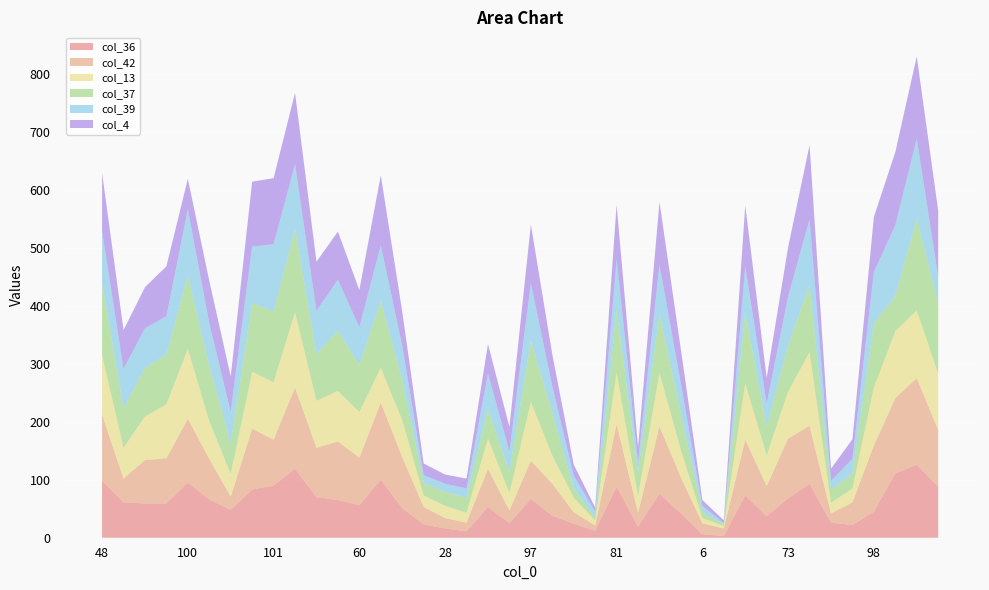

Reading left to right, list all the values displayed in this chart.

col_36: 98	61	59	59	95	66	48	83	90	119	70	65	56	100	51	23	16	11	53	25	67	38	24	12	88	19	76	42	6	3	73	37	68	93	26	22	45	111	126	88
col_42: 114	41	75	78	110	70	23	105	79	140	85	101	82	133	88	30	18	15	66	22	66	55	20	9	108	24	116	62	19	13	96	52	103	100	16	39	114	130	149	98
col_13: 103	53	75	93	121	65	39	98	99	130	81	87	79	60	64	20	21	17	52	30	101	49	25	9	89	29	92	47	9	4	97	53	81	127	18	24	100	115	117	96
col_37: 125	68	84	86	126	96	53	119	122	144	81	104	81	115	70	22	24	26	51	37	105	74	16	4	109	40	103	63	10	3	123	50	80	116	23	26	111	61	159	122
col_39: 89	68	68	66	114	73	54	97	116	111	74	88	65	96	58	13	14	16	61	35	100	45	22	11	87	18	84	51	11	2	79	39	84	113	15	25	88	122	137	46
col_4: 100	67	71	86	53	73	61	112	114	123	85	83	64	121	59	20	16	17	51	42	101	55	19	7	93	26	108	59	10	5	105	45	85	128	21	34	95	126	142	114